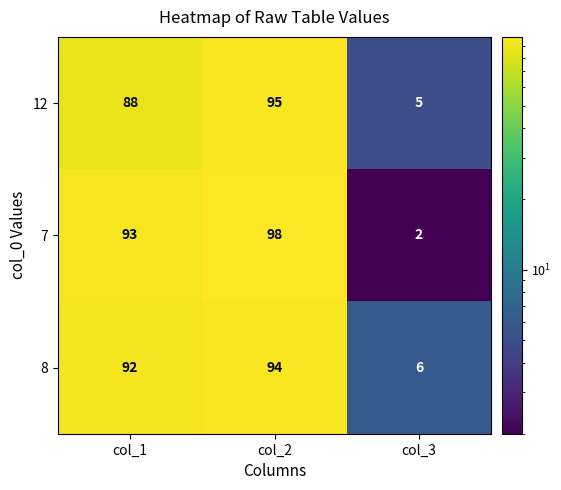

Reading left to right, list all the values displayed in this chart.

12: 88	95	5
7: 93	98	2
8: 92	94	6